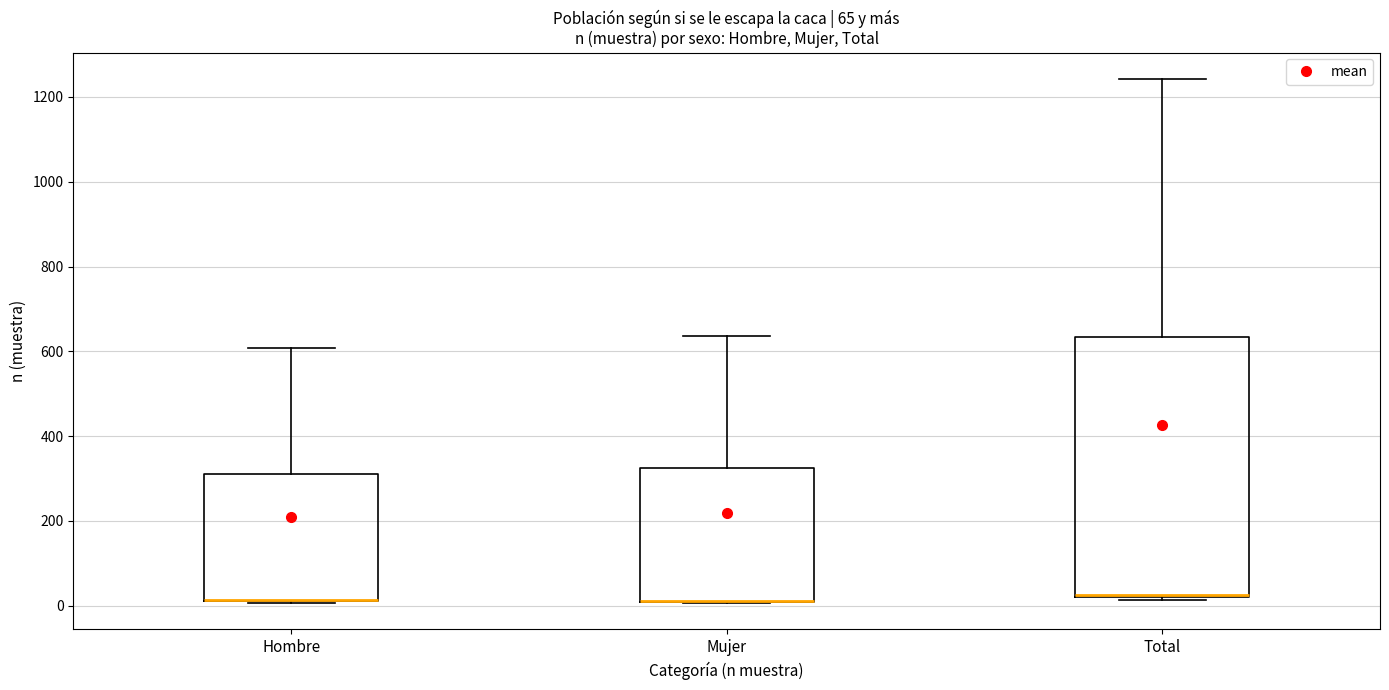

Which box is the tallest, from its lower edge to its upper edge?

Total